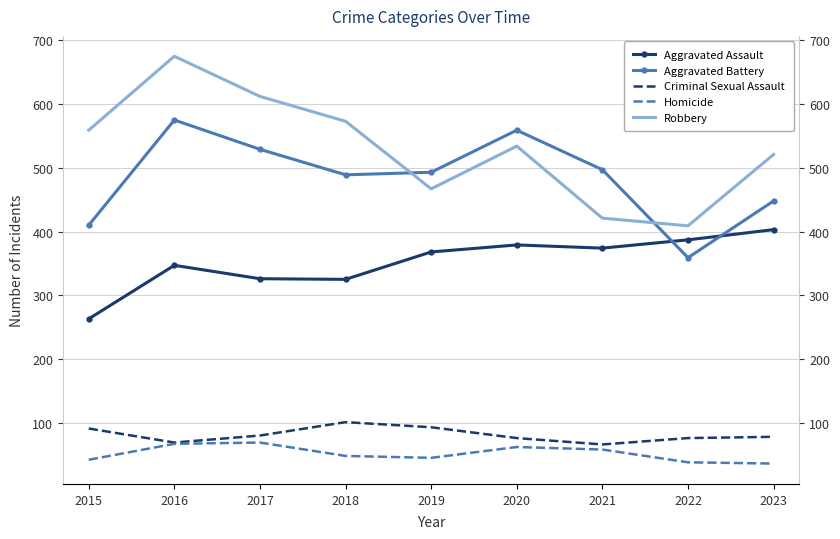

At which category is the sum across all series the highest?

2016